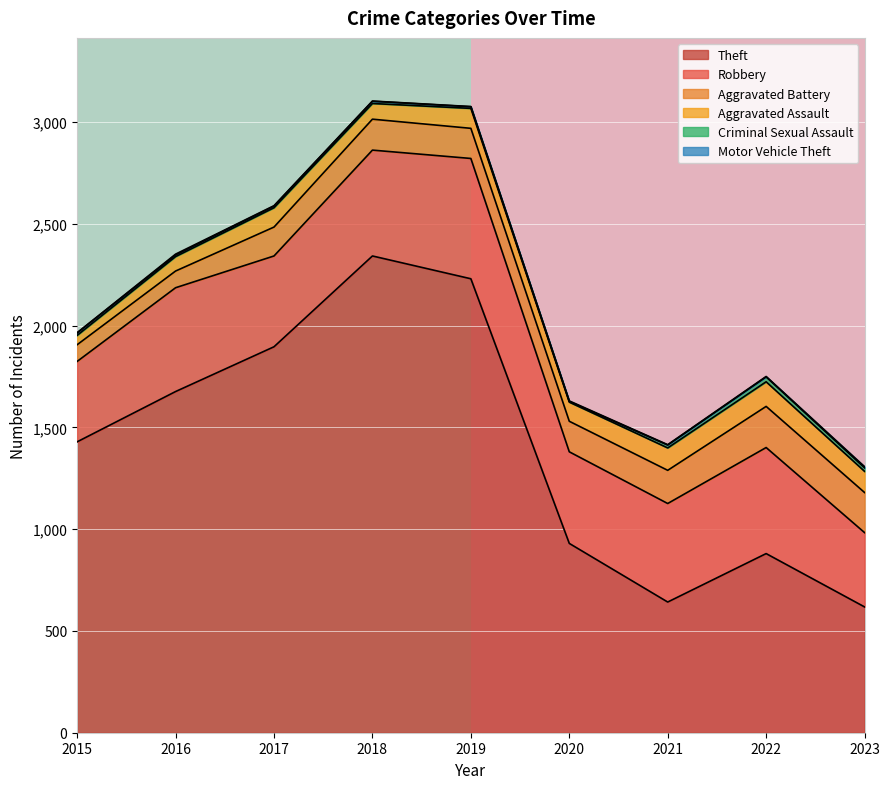

The value of Theft at 2017 is 1156. True or false?

False